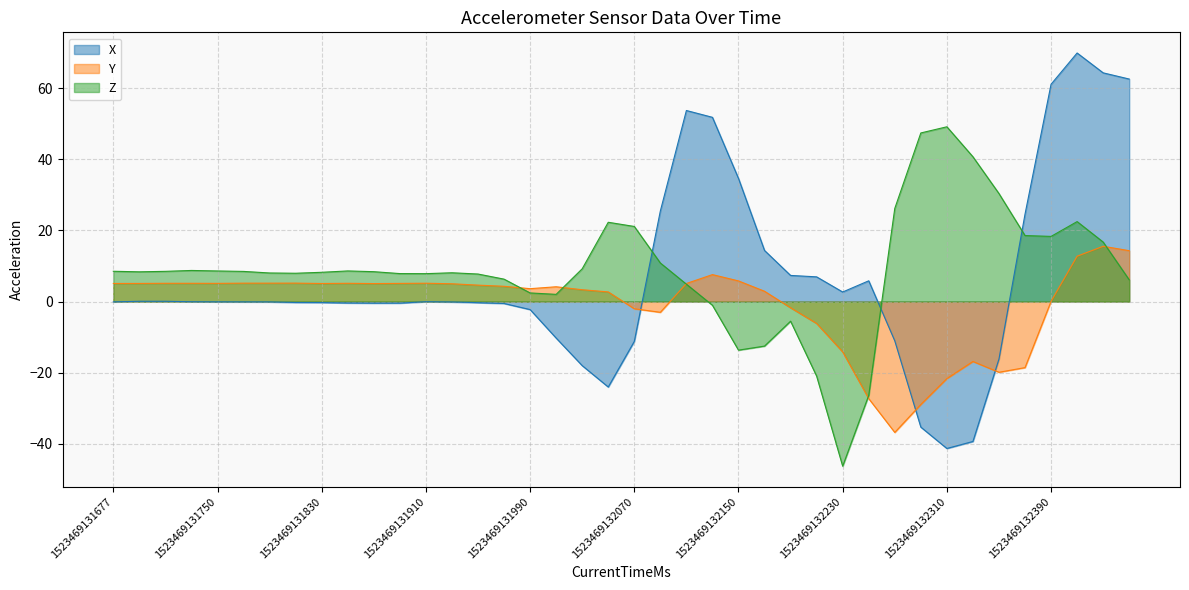

How many values in X are below zero?

24